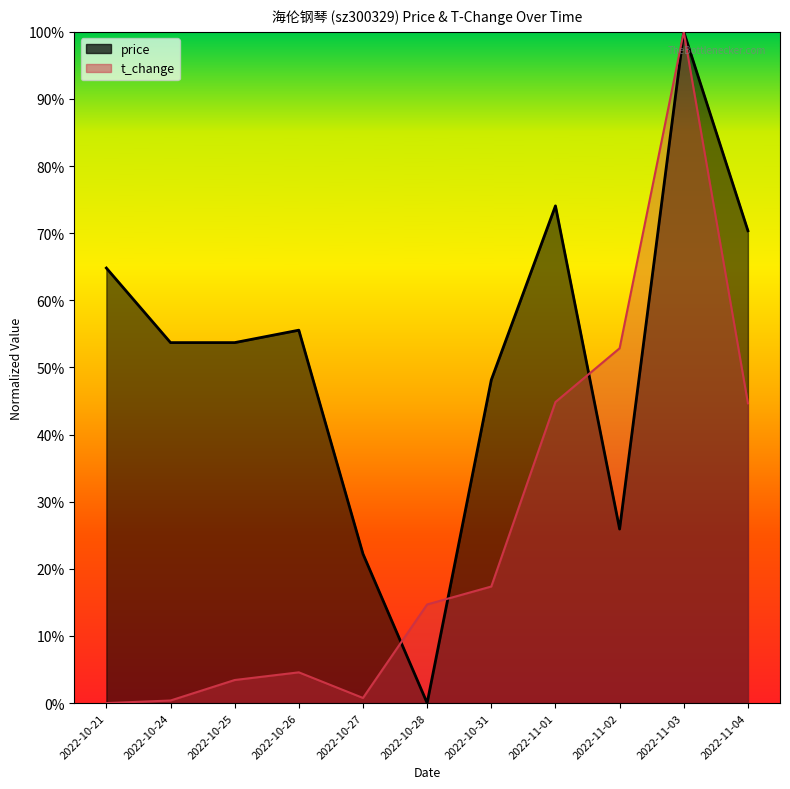

Is it true that price equals 0.7 at 2022-11-01?

True